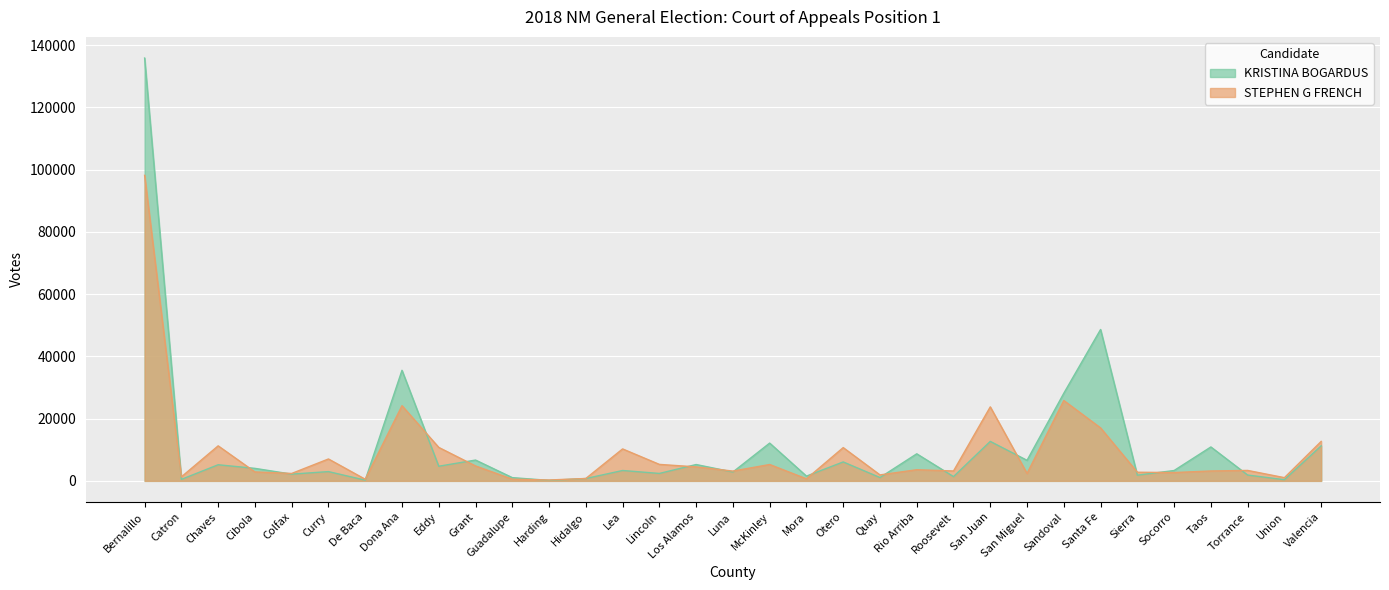

Where do STEPHEN G FRENCH and KRISTINA BOGARDUS first cross each other?

Bernalillo and Catron